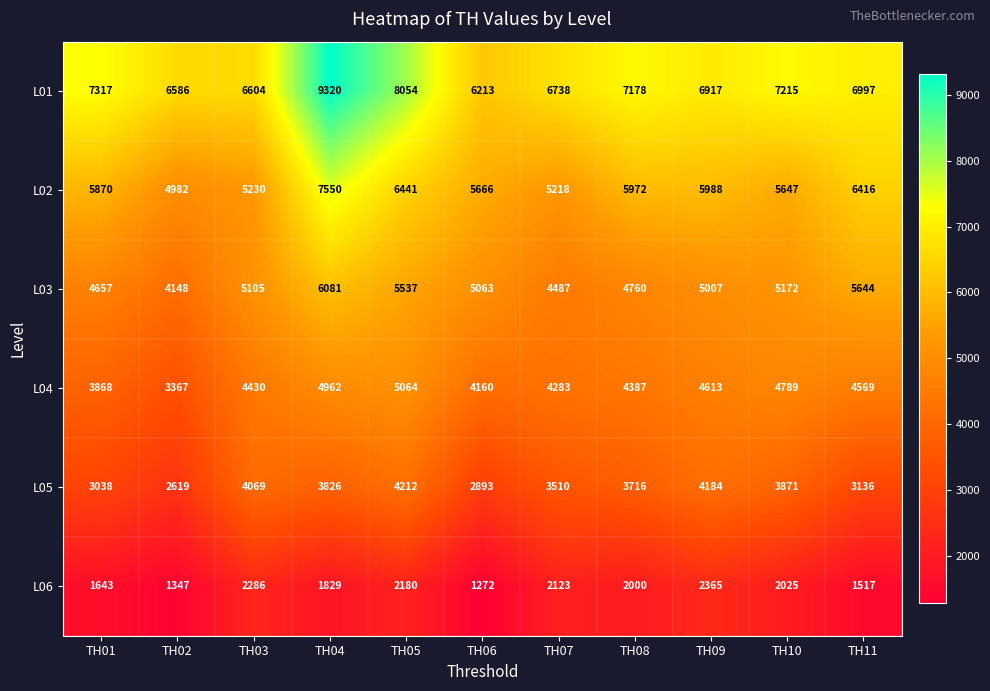

At which label does L03 first exceed 5063?

TH03